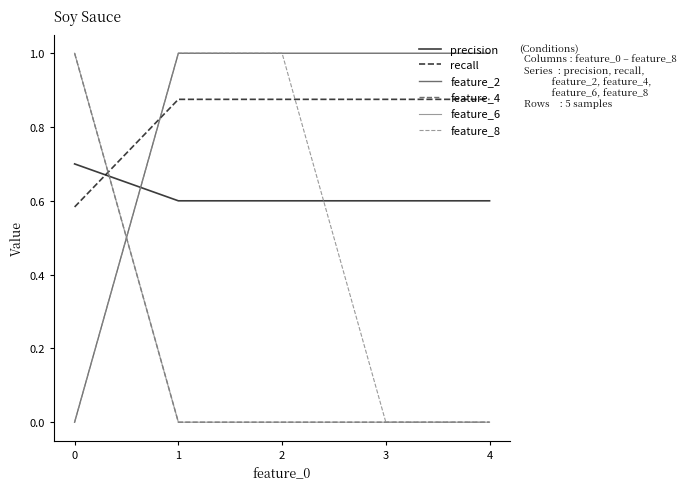

Between 0 and 2, which series saw the biggest shift?

feature_2